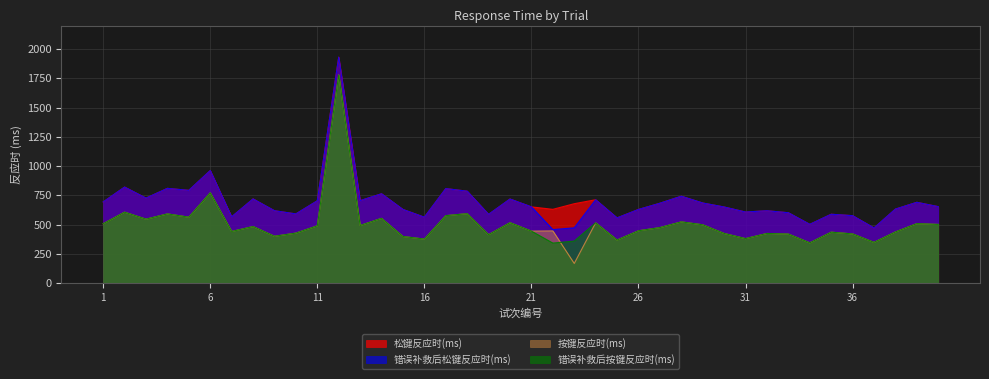

True or false: 松键反应时(ms) has more than 1 points higher than both neighbors.

True